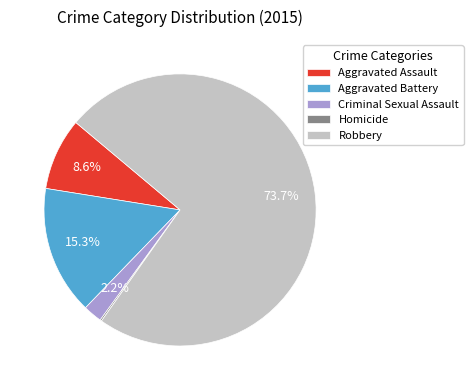

Does Robbery account for over 50% of the chart?

Yes